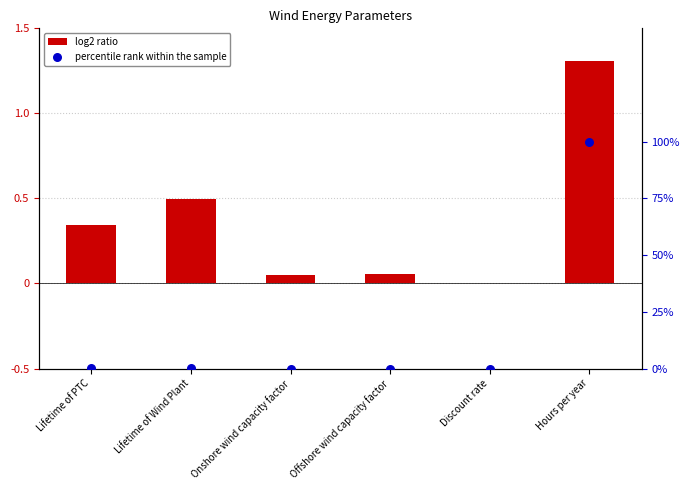

At how many categories does at least one series exceed 0?

6